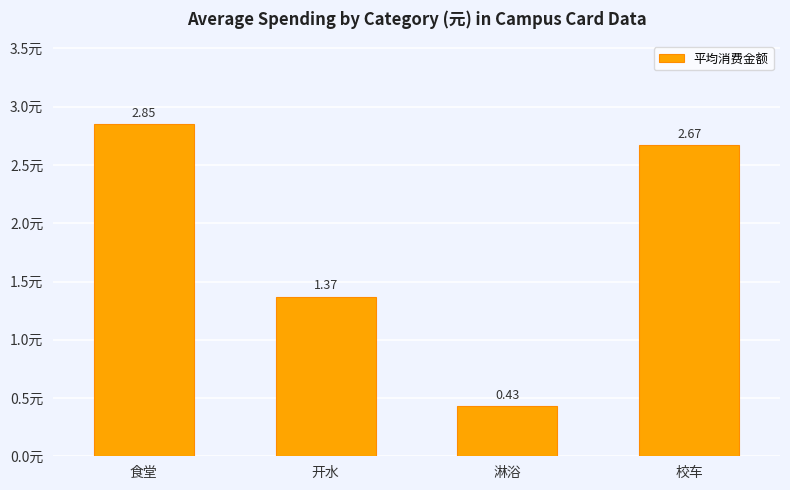

What is the difference between the maximum and minimum values?

2.4